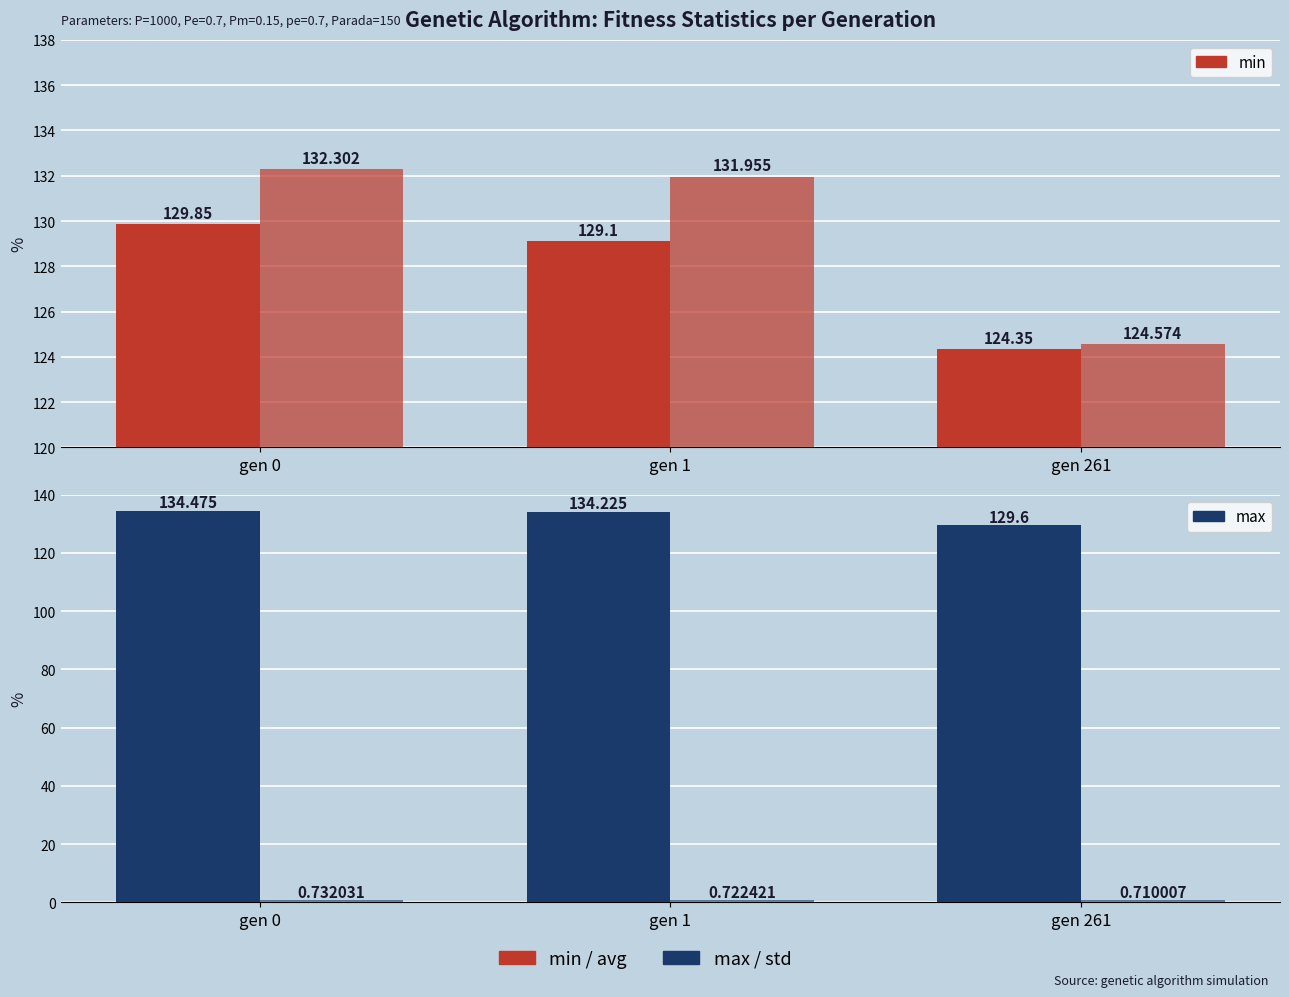

Is the value of std at gen 261 greater than the value of avg at gen 1?

No